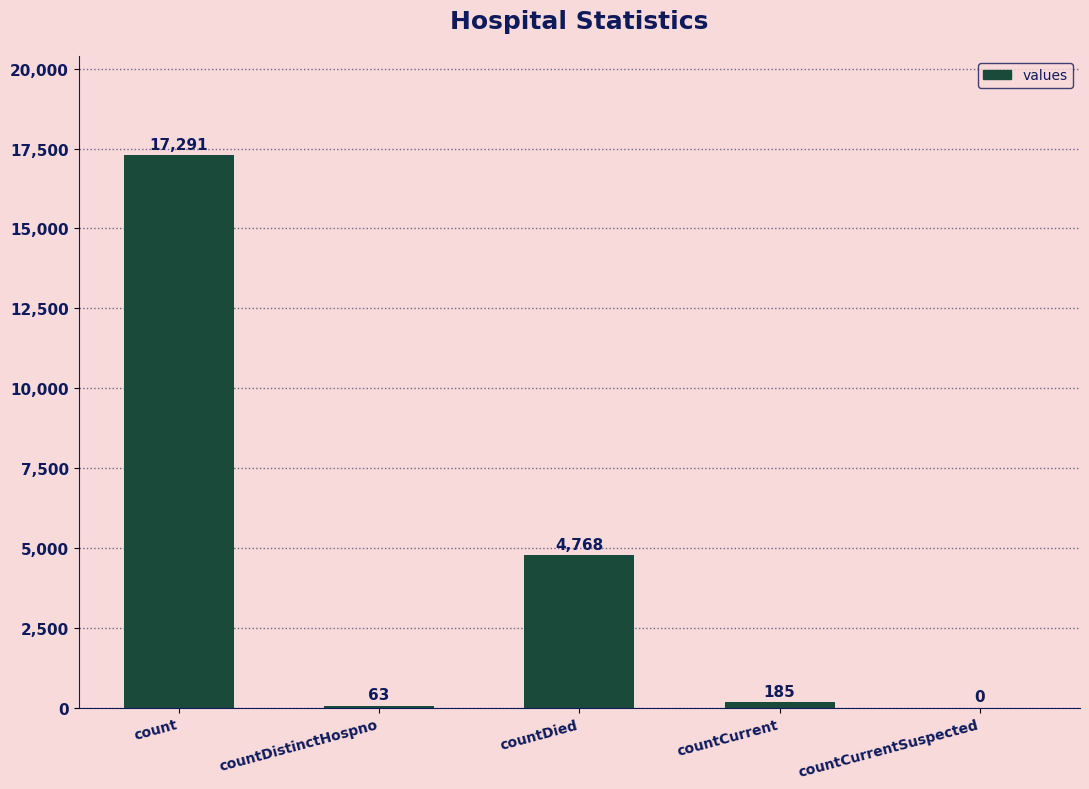

Reading left to right, extract all data points from this chart.

17291	63	4768	185	0